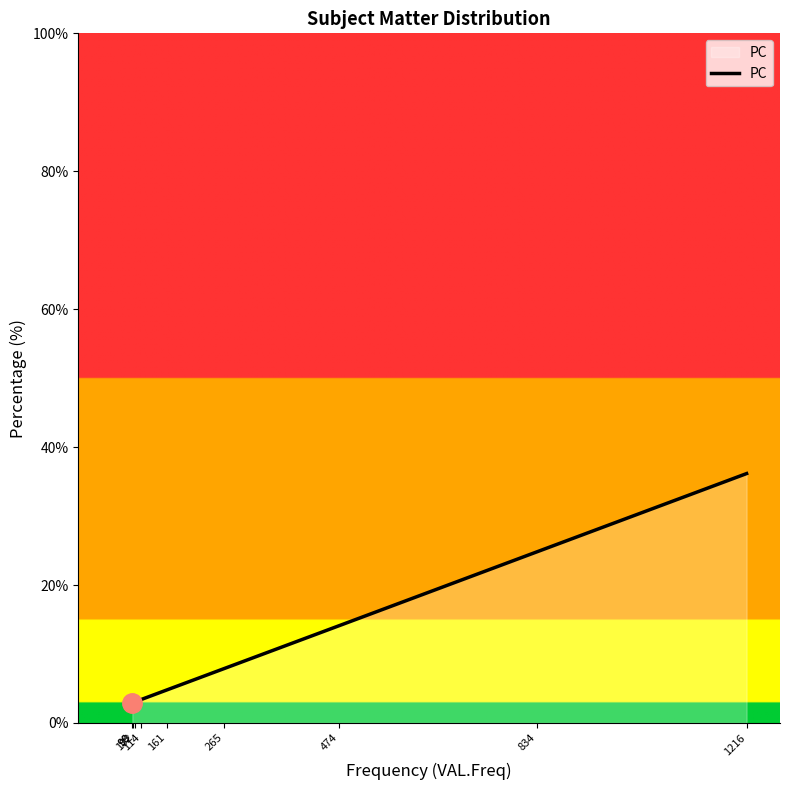

What is the greatest value displayed?

36.2